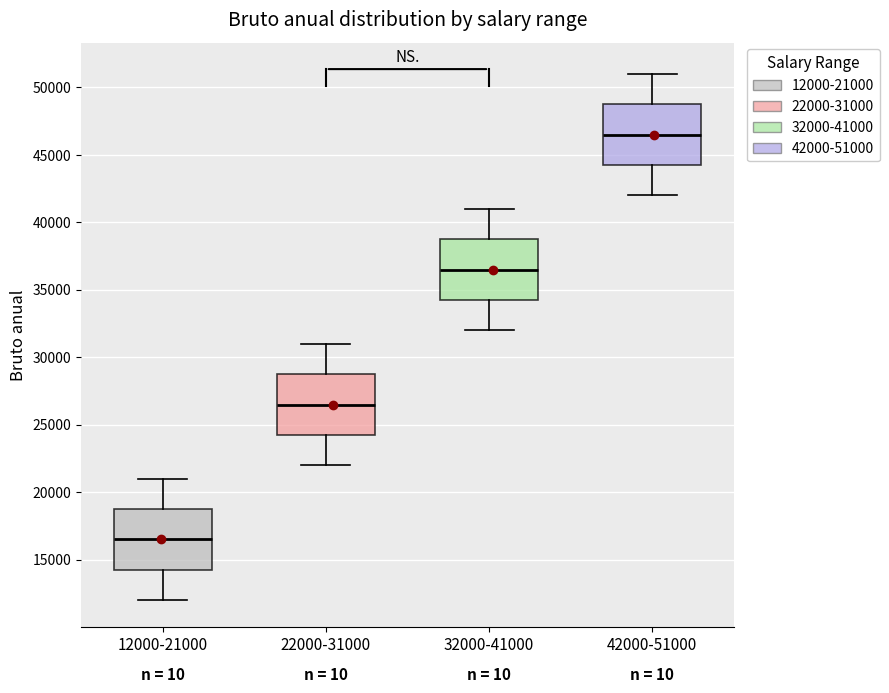

Which box's median line is the highest?

42000-51000